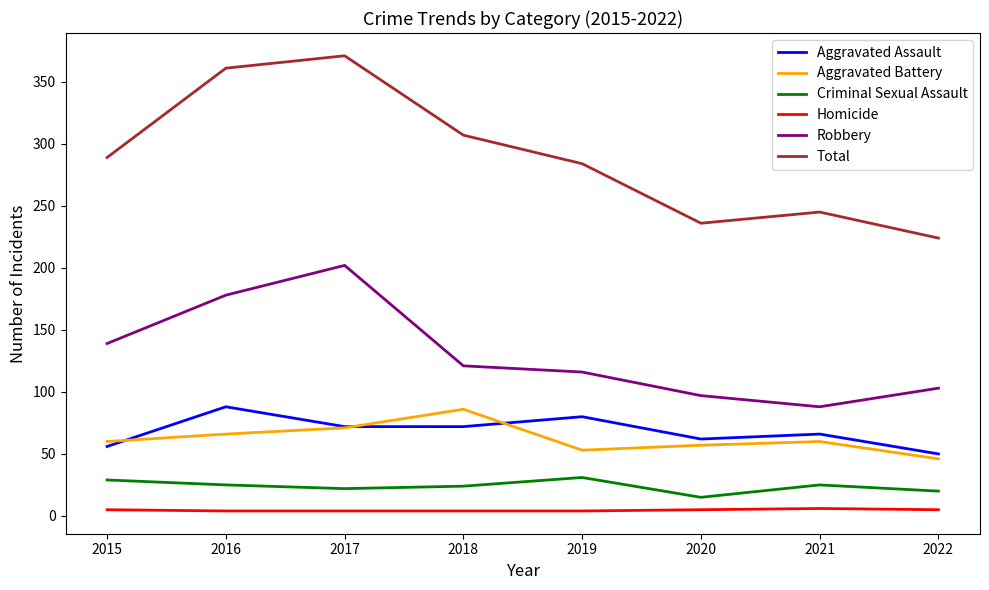

Is the value of Criminal Sexual Assault at 2018 greater than the value of Homicide at 2021?

Yes